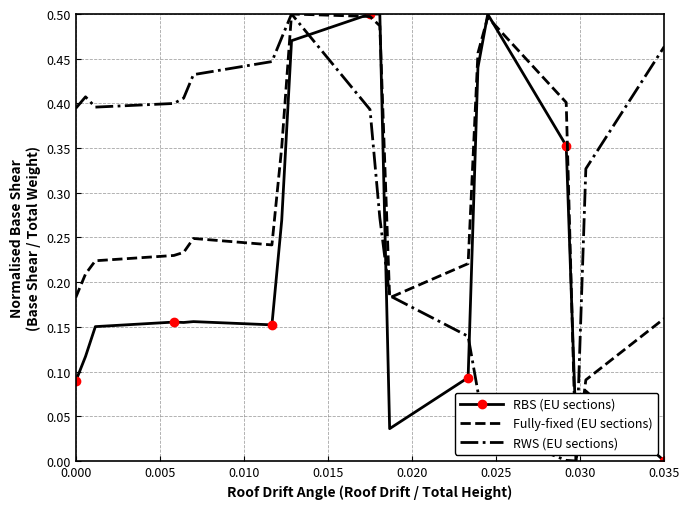

Rank the series by their average value, from highest to lowest.

RWS (EU sections), Fully-fixed (EU sections), RBS (EU sections)